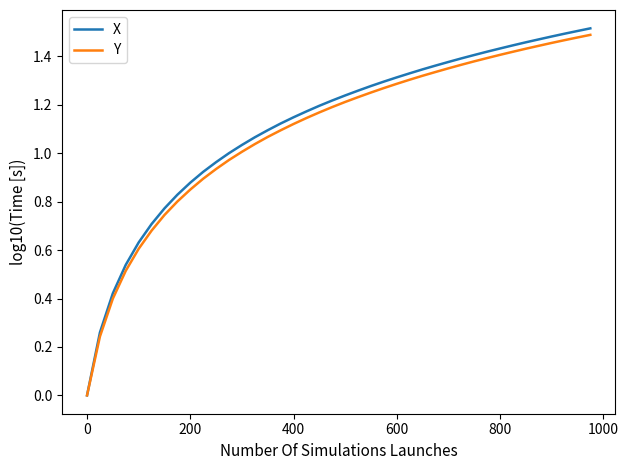

Does the chart display data point markers on the line(s)?

No